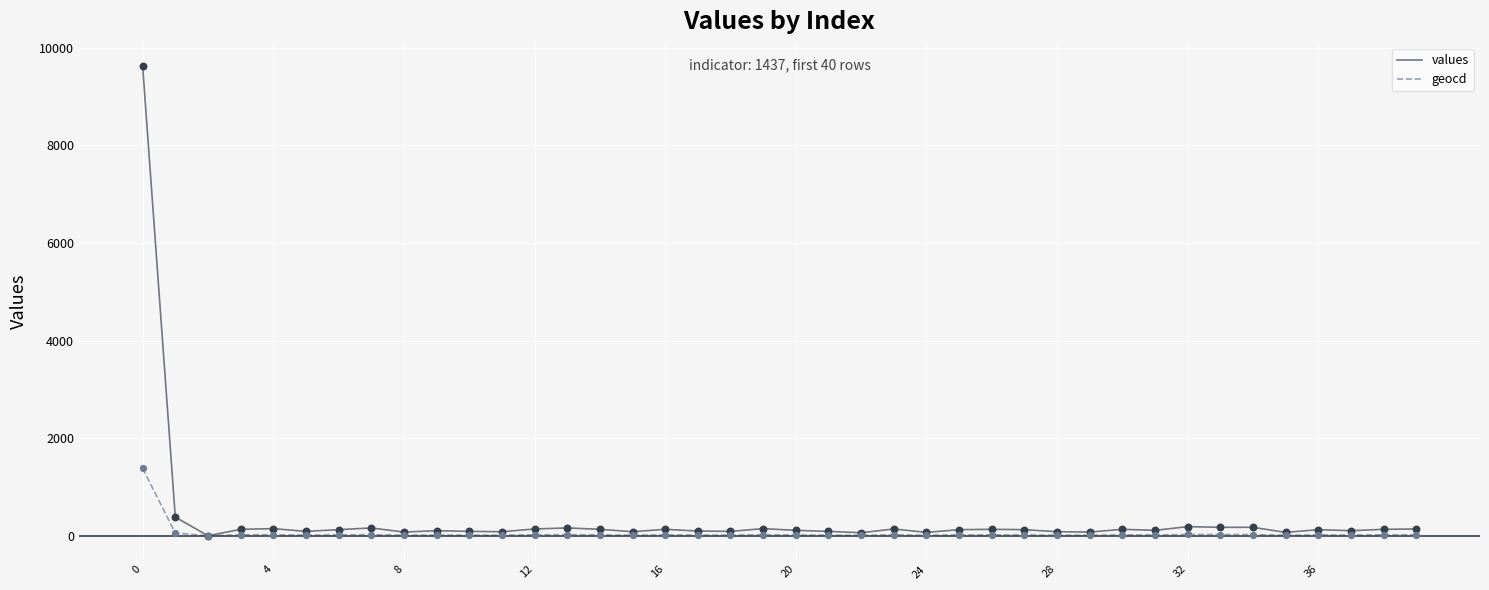

Which series has the widest spread of values?

values